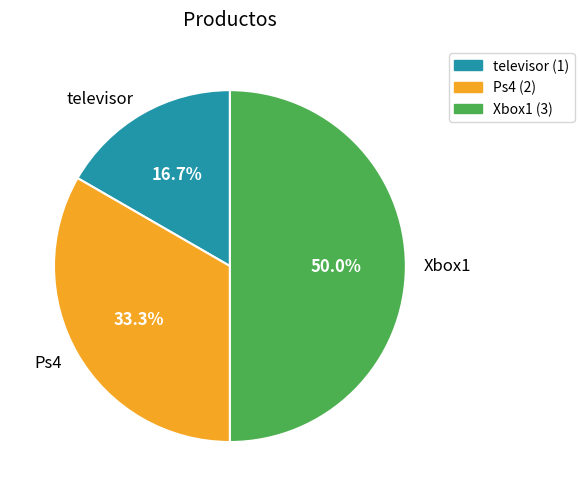

What portion of the pie excludes televisor?

83.3%